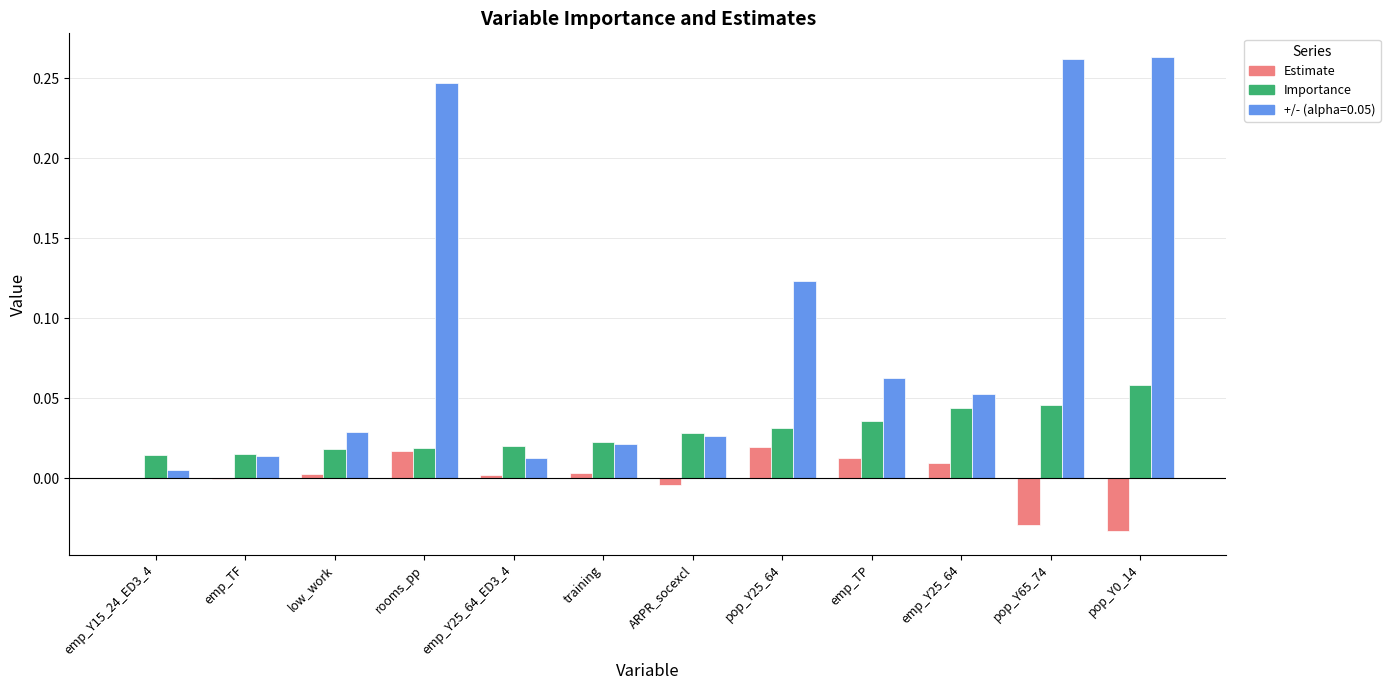

The value of Estimate at ARPR_socexcl is -0.0. True or false?

True